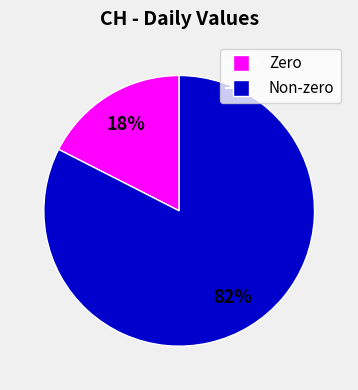

Is there a majority slice in this chart?

Yes